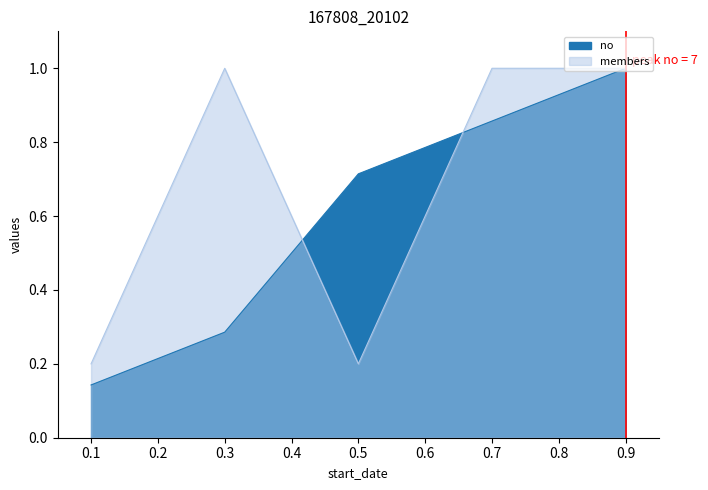

At how many categories does at least one series exceed 0?

5